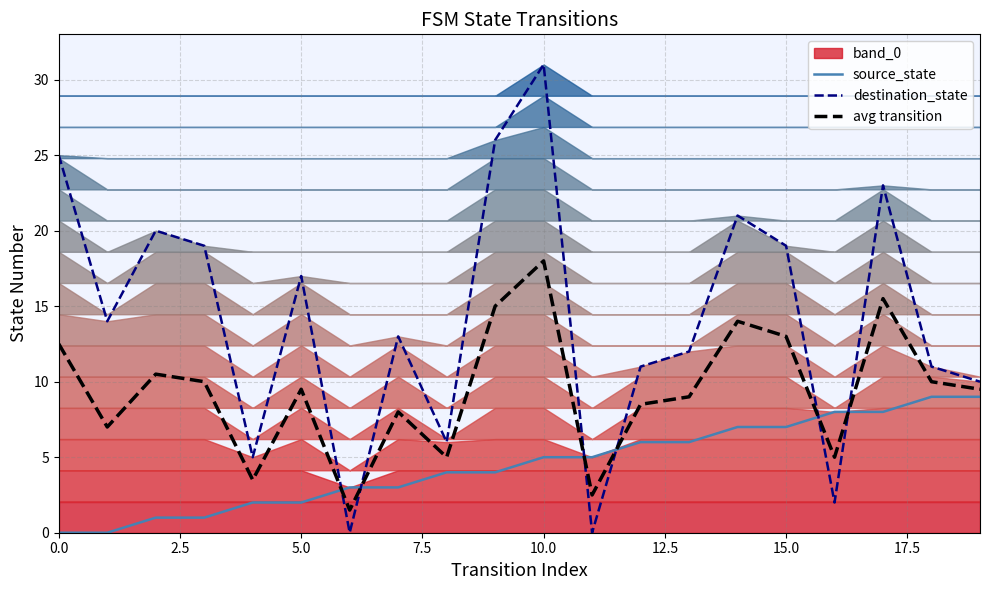

The avg transition series shows 22.9 at 9. True or false?

False